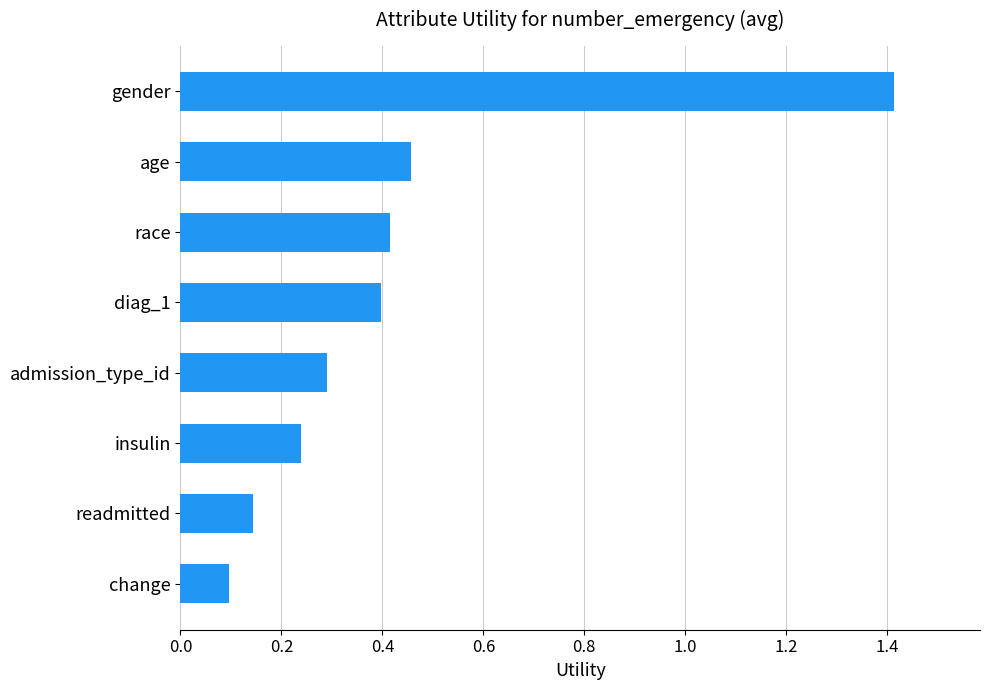

Is it true that the value at diag_1 is 0.2?

False